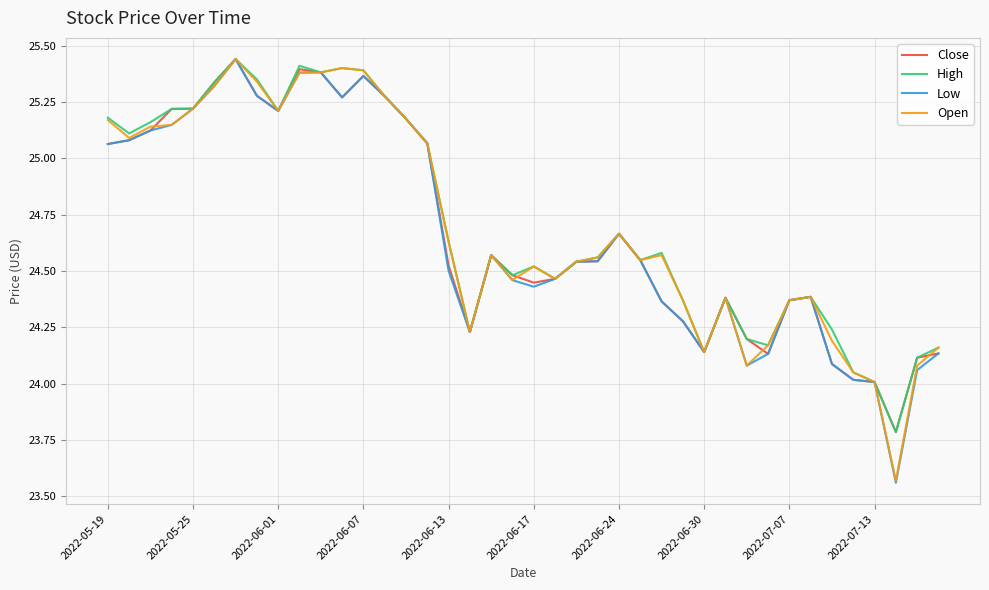

What is the lowest value of the High series?

23.8